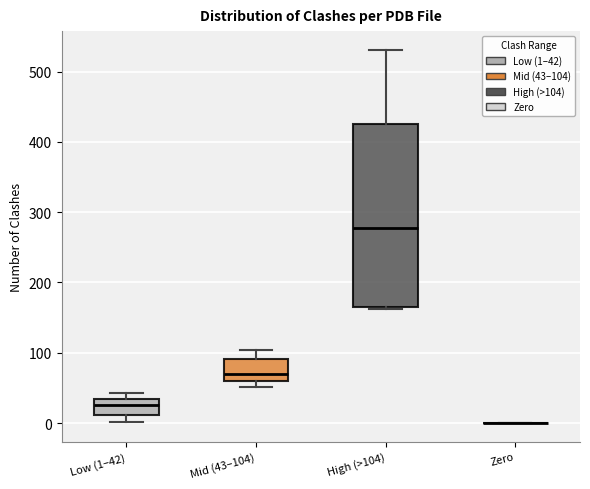

Reading left to right, read every box against the y-axis: the position of its median line, the range the box covers, and the ends of its whiskers. The values are not printed on the chart, so give them approximately, as read against the axis.

Low (1–42): median 30 (inside the box), box 10 to 30, whiskers 0 to 40
Mid (43–104): median 70, box 60 to 90, whiskers 50 to 100
High (>104): median 280, box 170 to 430, whiskers 160 to 530
Zero: box collapsed to a line at 0, whiskers 0 to 0